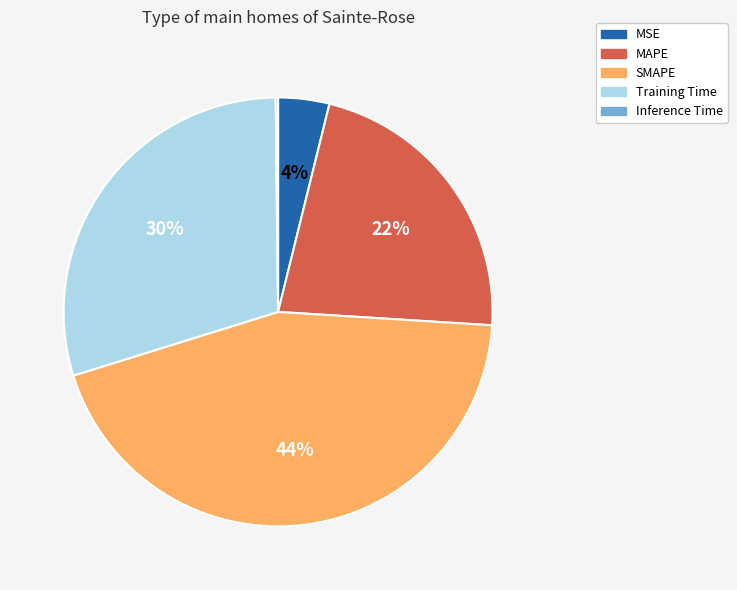

To the nearest percent, what is the difference between the MSE and Training Time slice percentages?

26%